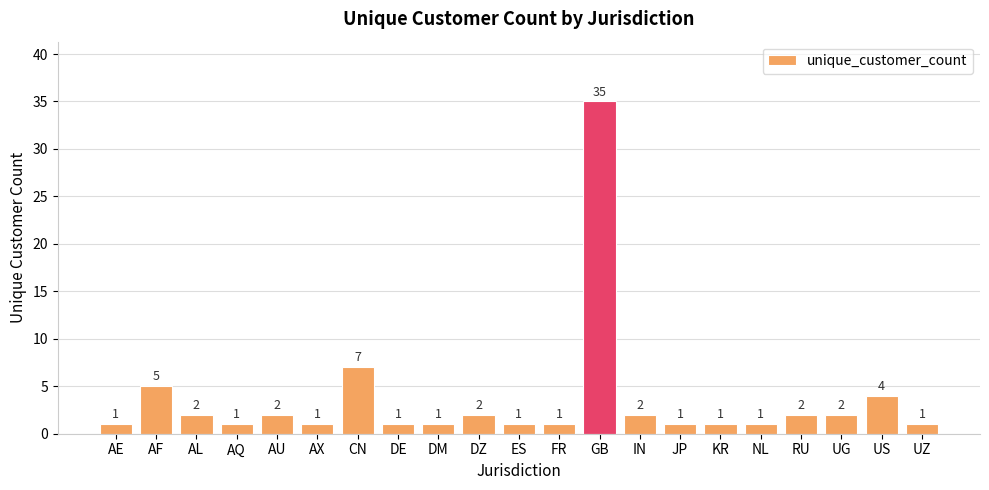

How many bars are there in total?

21